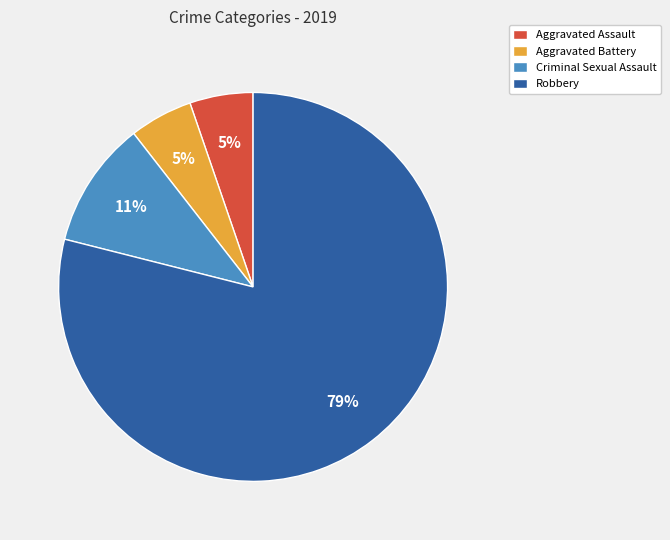

What is the majority slice?

Robbery